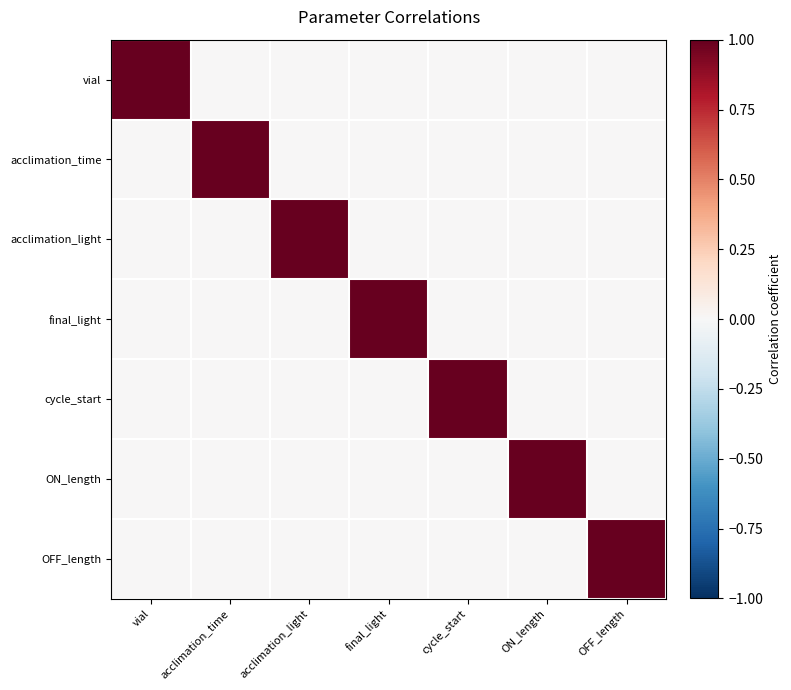

Reading left to right, what are all the values shown in this chart?

vial: vial=1	acclimation_time=0	acclimation_light=0	final_light=0	cycle_start=0	ON_length=0	OFF_length=0
acclimation_time: vial=0	acclimation_time=1	acclimation_light=0	final_light=0	cycle_start=0	ON_length=0	OFF_length=0
acclimation_light: vial=0	acclimation_time=0	acclimation_light=1	final_light=0	cycle_start=0	ON_length=0	OFF_length=0
final_light: vial=0	acclimation_time=0	acclimation_light=0	final_light=1	cycle_start=0	ON_length=0	OFF_length=0
cycle_start: vial=0	acclimation_time=0	acclimation_light=0	final_light=0	cycle_start=1	ON_length=0	OFF_length=0
ON_length: vial=0	acclimation_time=0	acclimation_light=0	final_light=0	cycle_start=0	ON_length=1	OFF_length=0
OFF_length: vial=0	acclimation_time=0	acclimation_light=0	final_light=0	cycle_start=0	ON_length=0	OFF_length=1